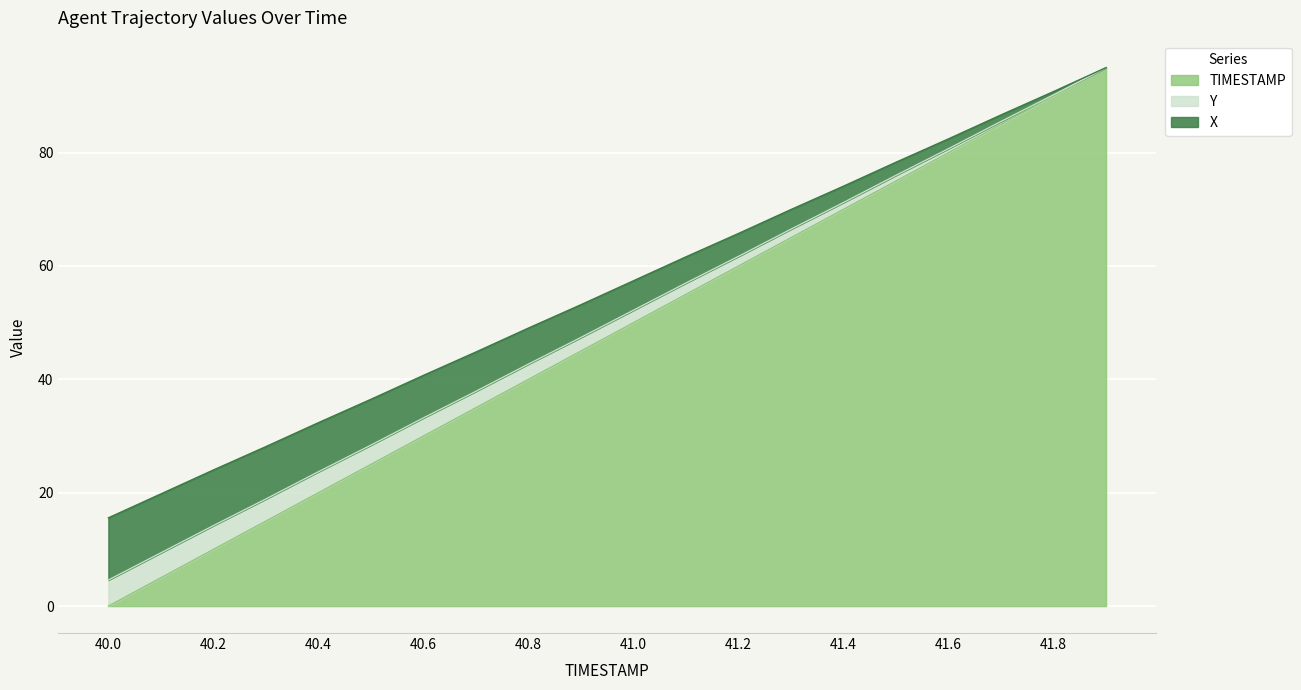

What is the maximum value for TIMESTAMP?

95.0